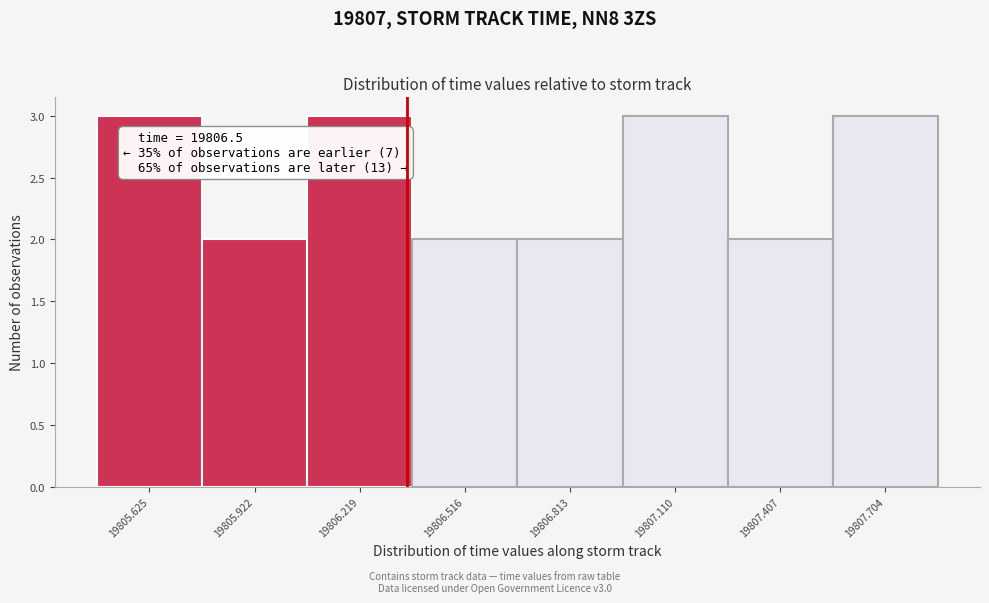

Reading right to left, transcribe all the data shown in this chart.

3	2	3	2	2	3	2	3